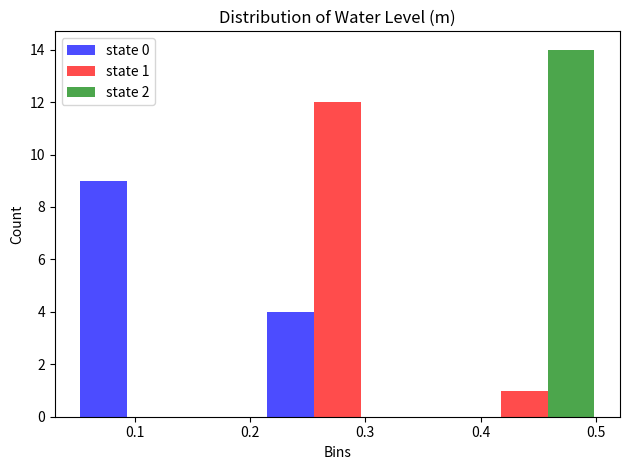

In the state 0 series, which range on the x-axis has the tallest bar?

0.03 to 0.19